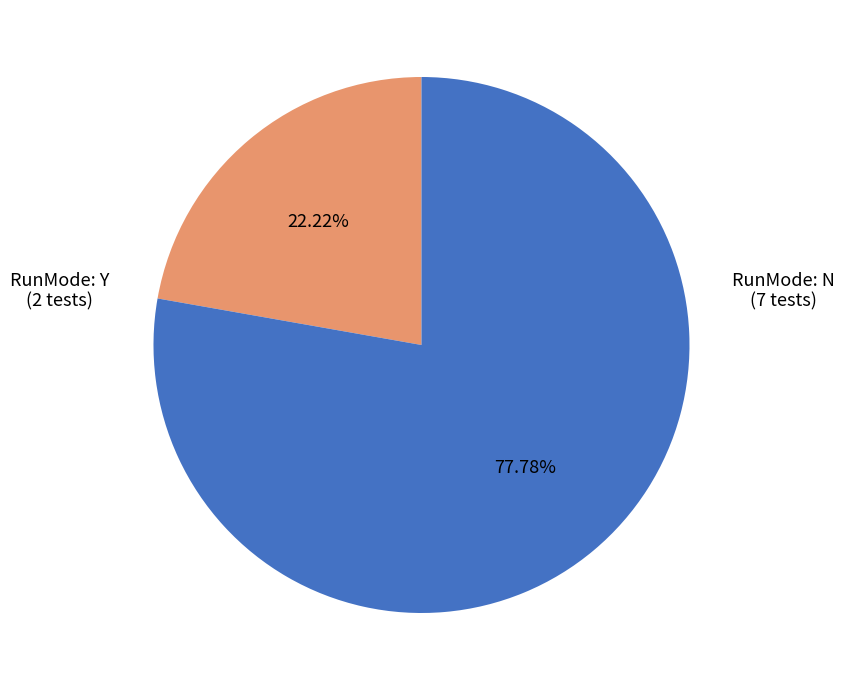

How many slices are in this pie chart?

2